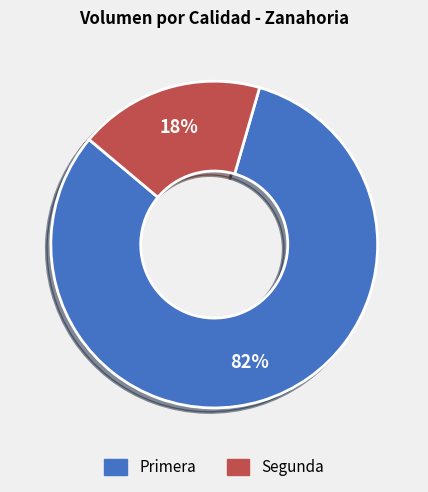

How many segments does this pie chart have?

2